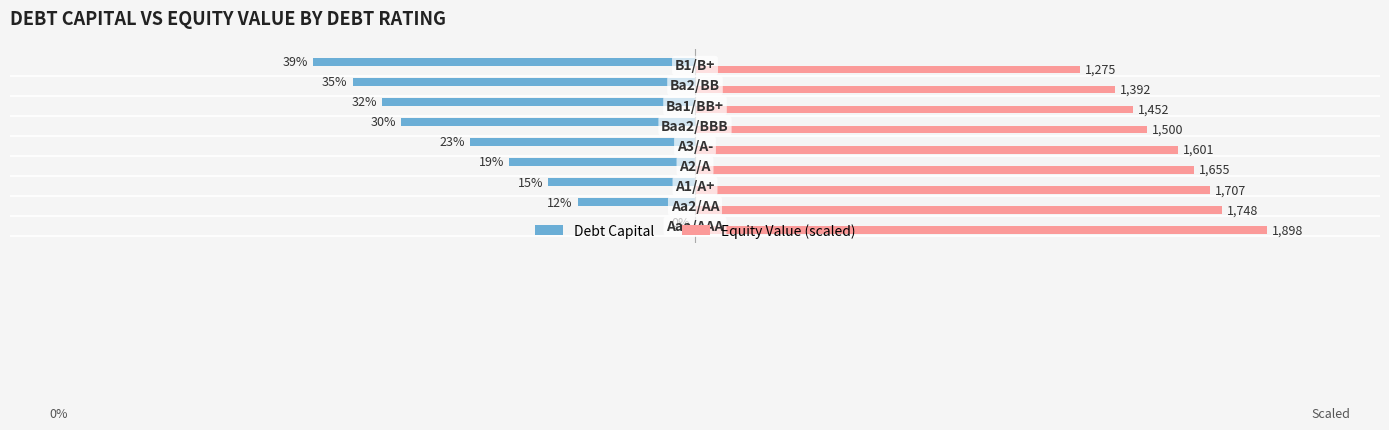

What are all the series names shown in the legend?

Debt Capital, Equity Value (scaled)